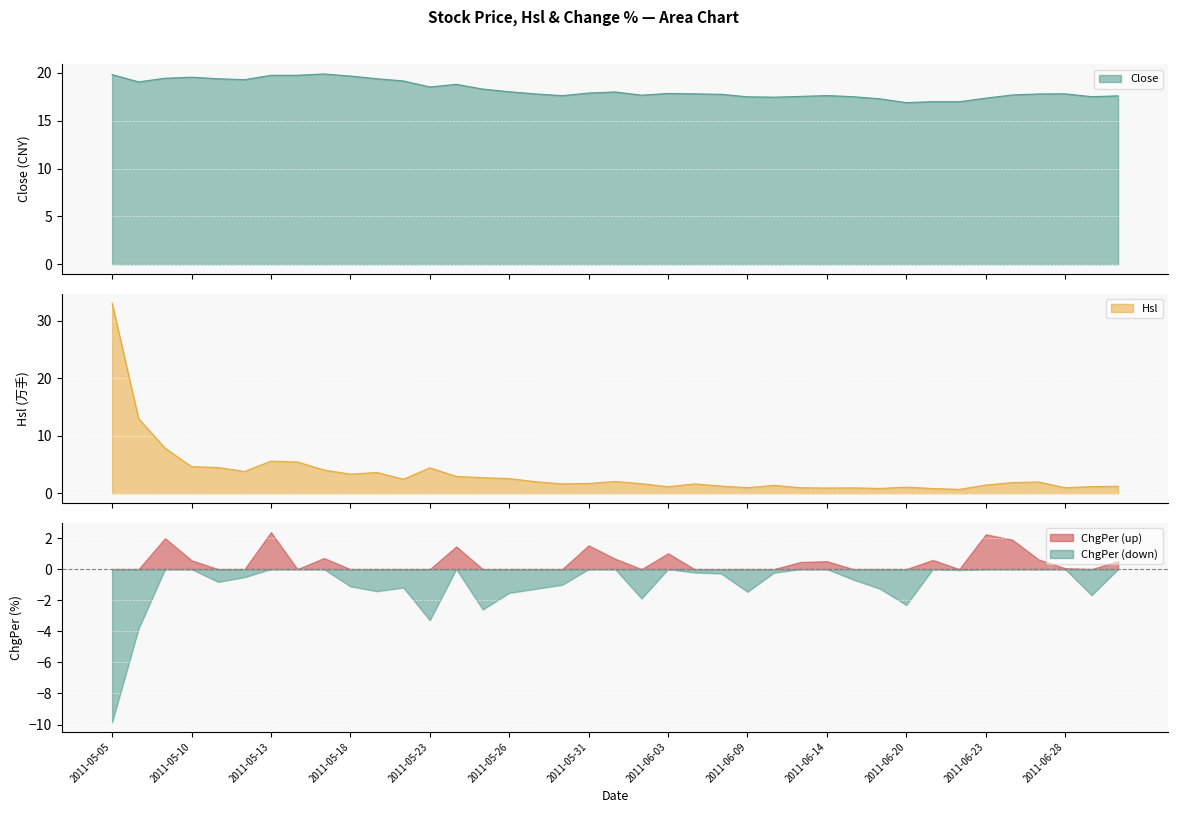

What is the spread (max minus min) of values at 2011-05-25?

15.6